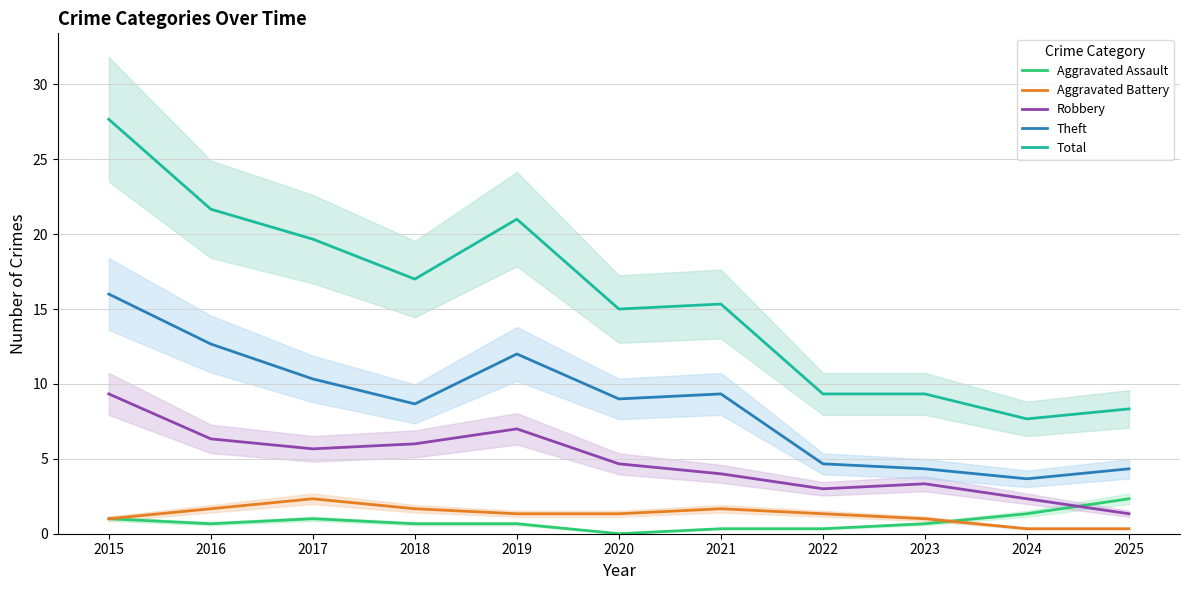

The value of Theft at 2022 is 2.3. True or false?

False